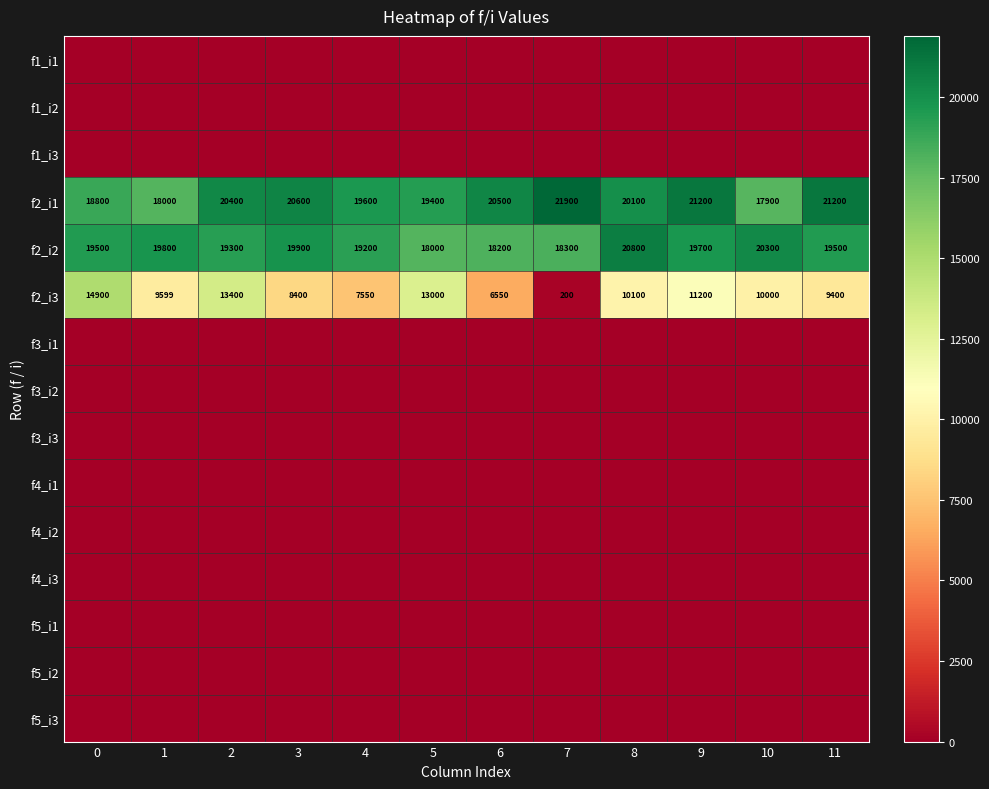

What is the sum of the f2_i1 values at 0 and 5?

38200